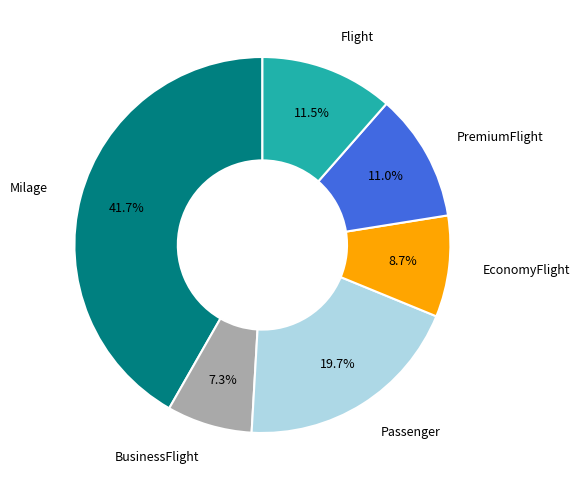

Is it true that Milage is 42% of the pie?

True